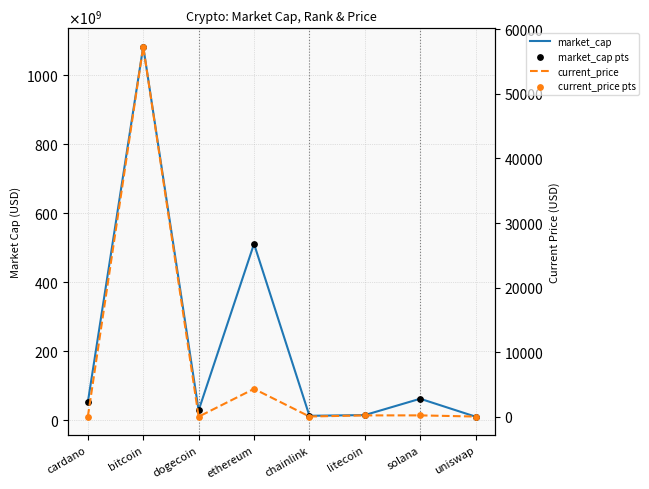

At how many categories does at least one series exceed 580770320843?

1